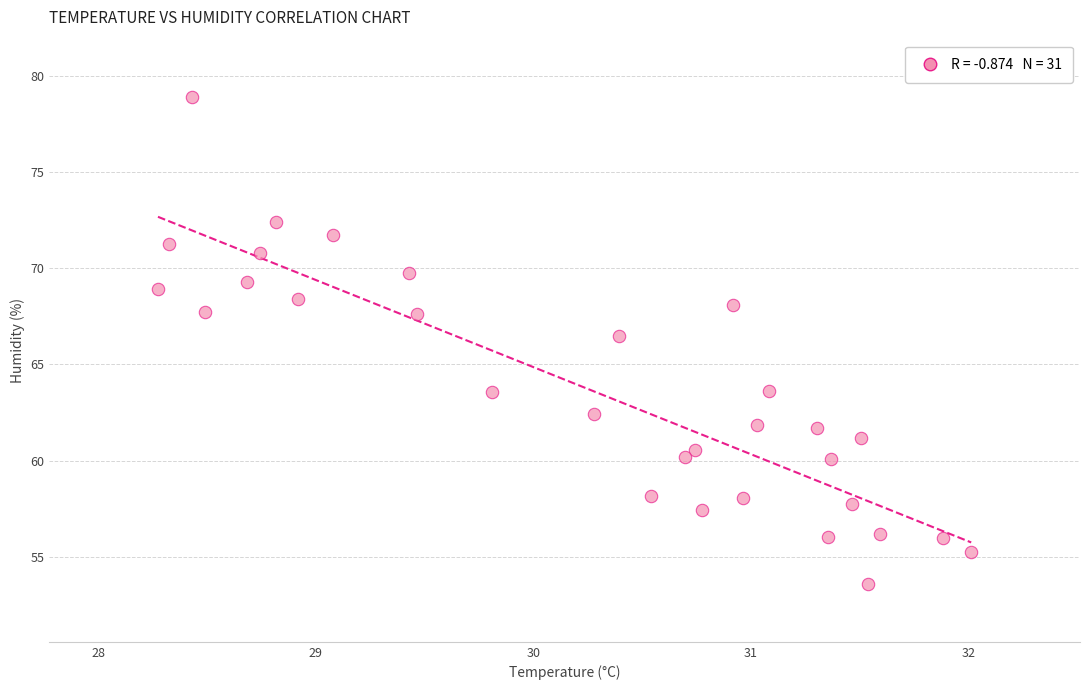

What is the range of Y values (max minus min)?

25.3